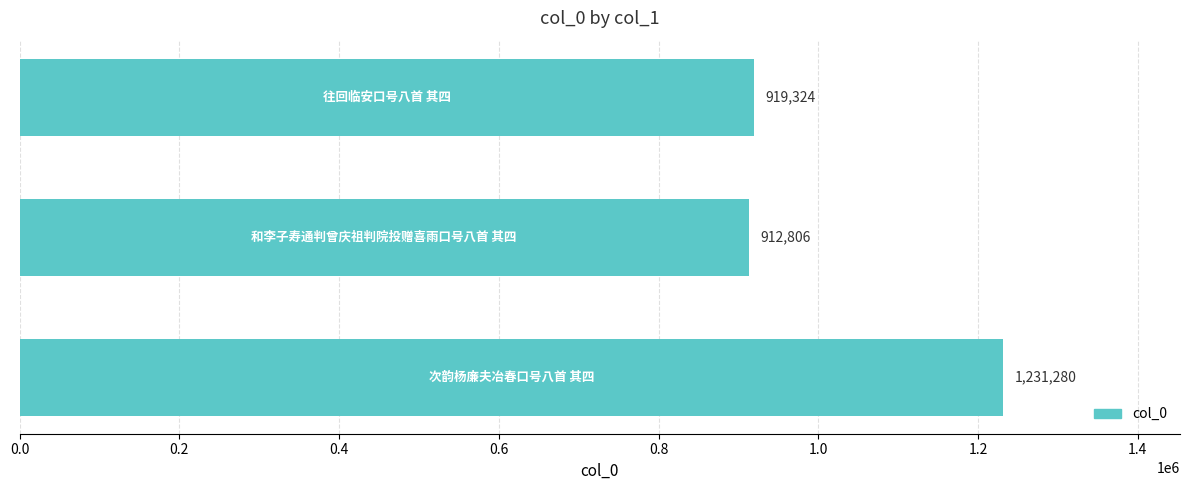

Reading bottom to top, list all the values displayed in this chart.

1231280	912806	919324